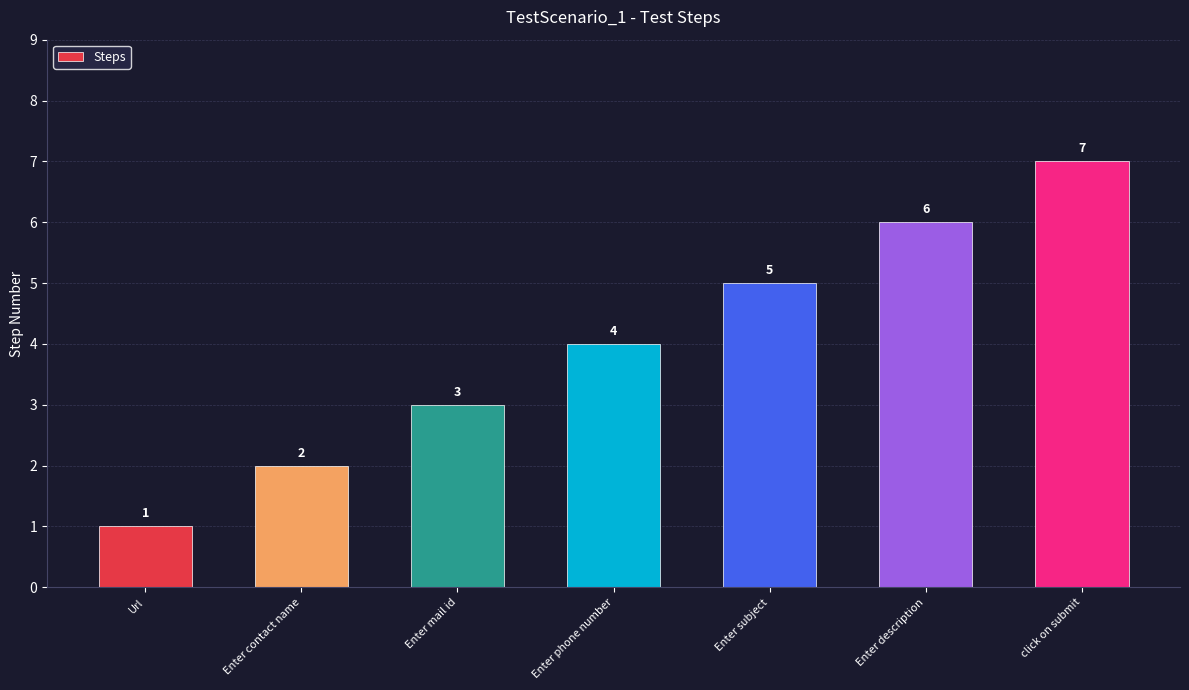

List the labels in order of value, smallest first.

Url, Enter contact name, Enter mail id, Enter phone number, Enter subject, Enter description, click on submit